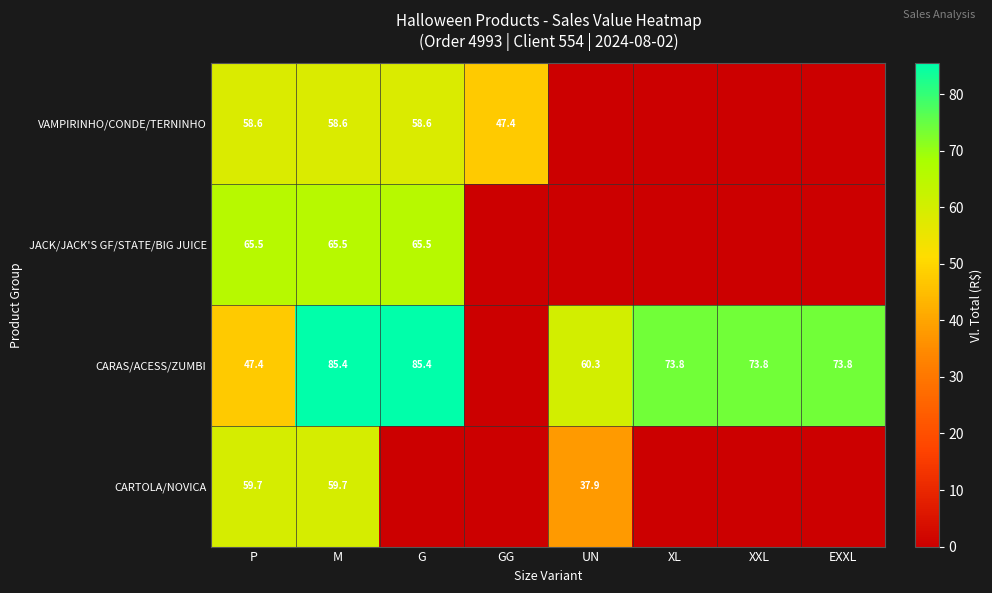

True or false: CARTOLA/NOVICA has a value of 59.7 at M.

True